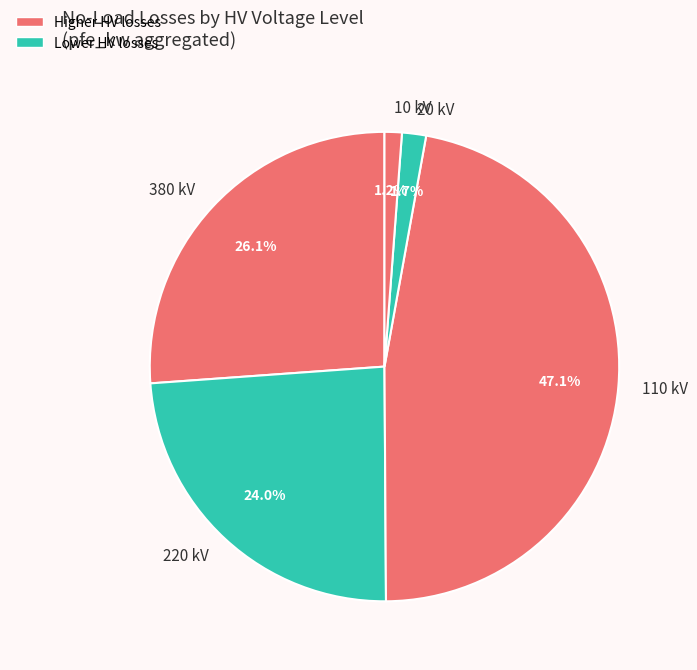

Is there any slice that represents more than half of the pie?

No